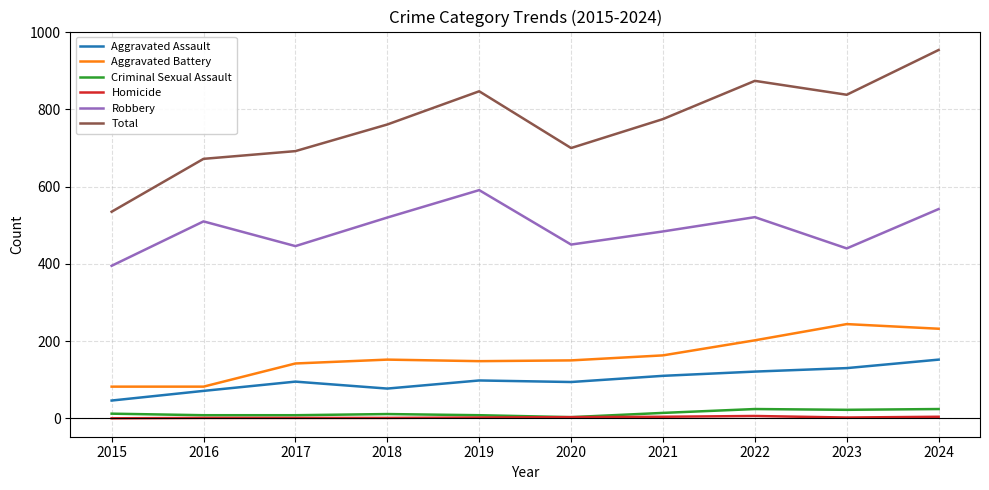

At how many categories does at least one series exceed 576?

9